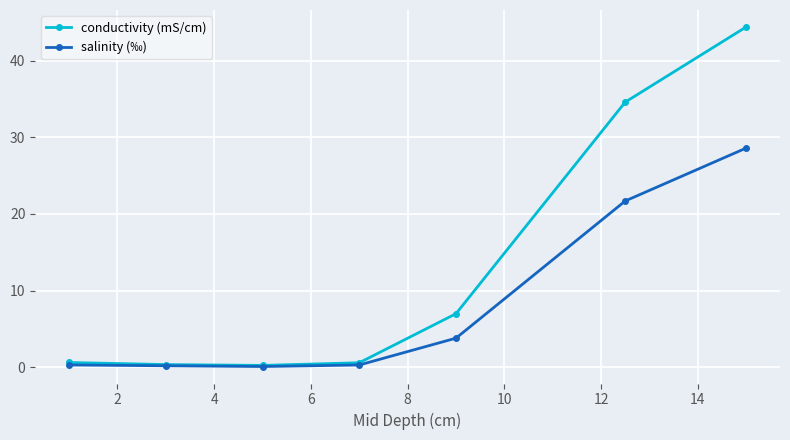

Is this an area chart (filled region under the line)?

No